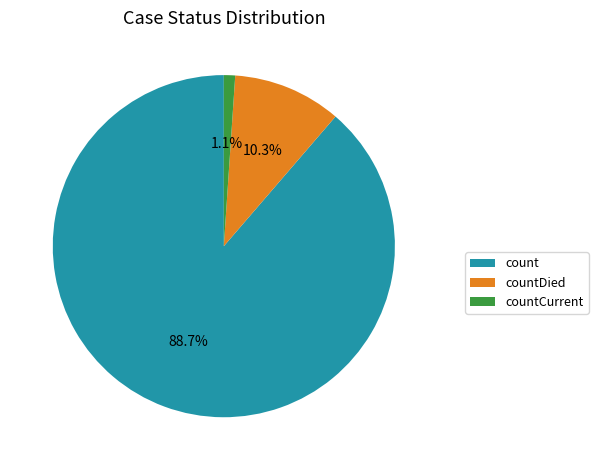

Which category has the smallest portion of the pie?

countCurrent